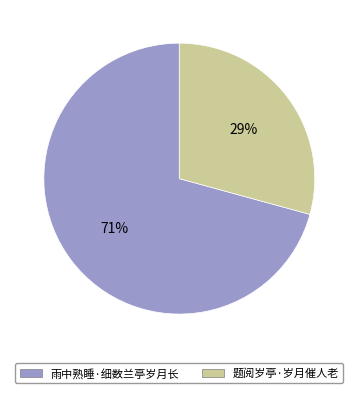

Between 雨中熟睡·细数兰亭岁月长 and 题阅岁亭·岁月催人老, which is larger?

雨中熟睡·细数兰亭岁月长